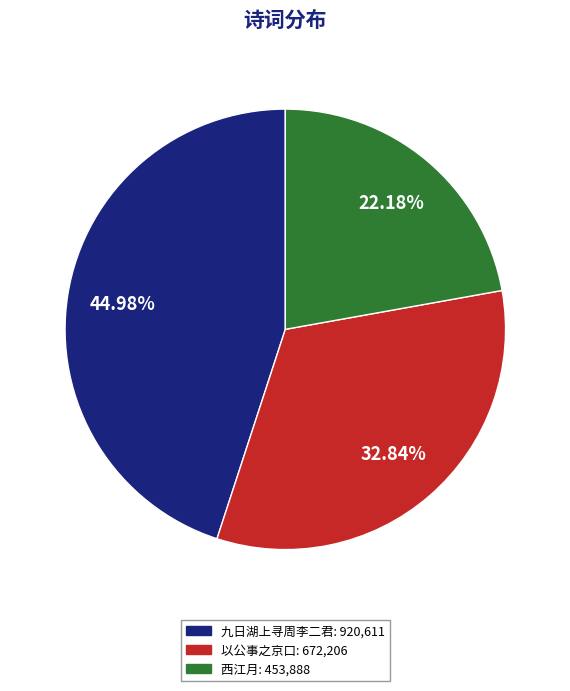

How many slices are in this pie chart?

3